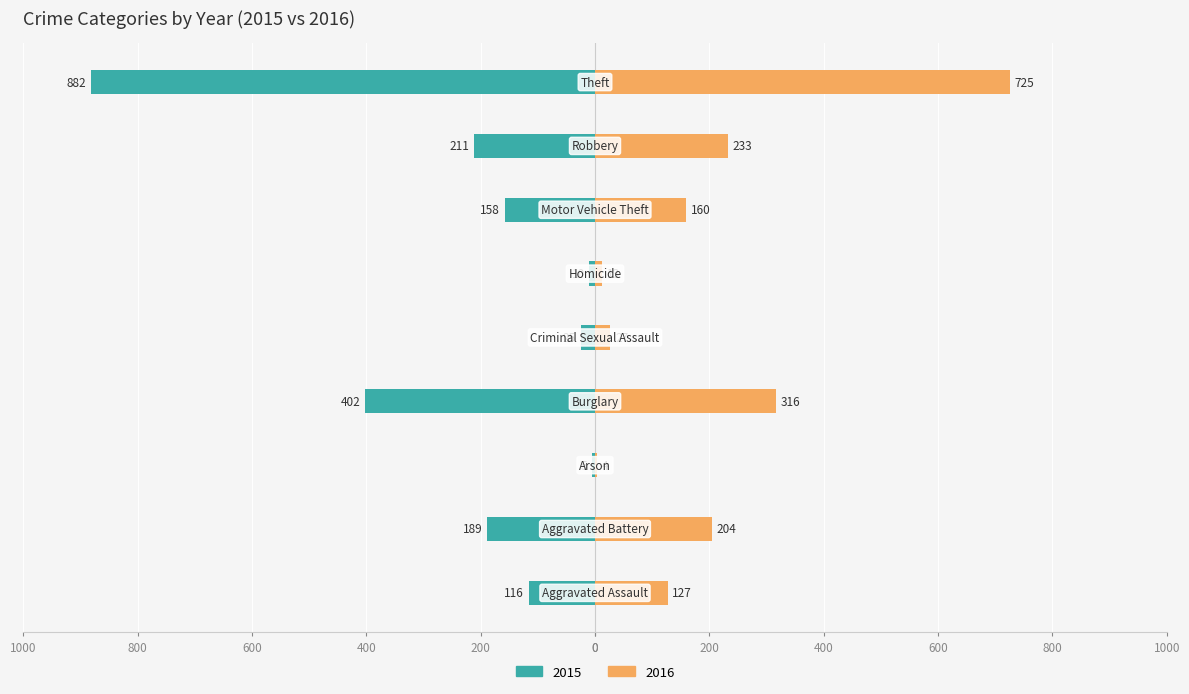

What is the label of the 1st bar from the left?

Aggravated Assault